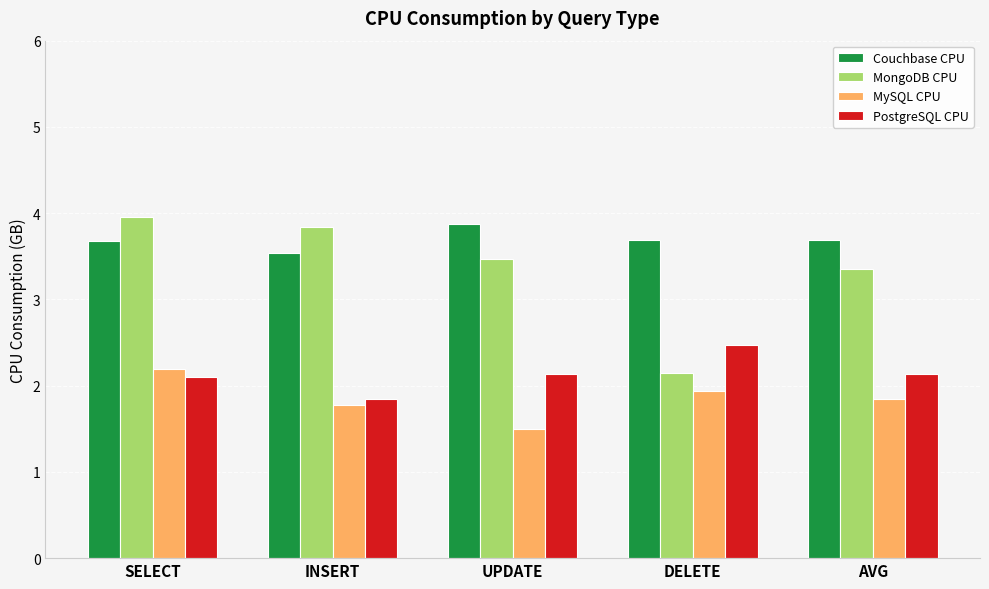

What is the average value of the MySQL CPU series?

1.8